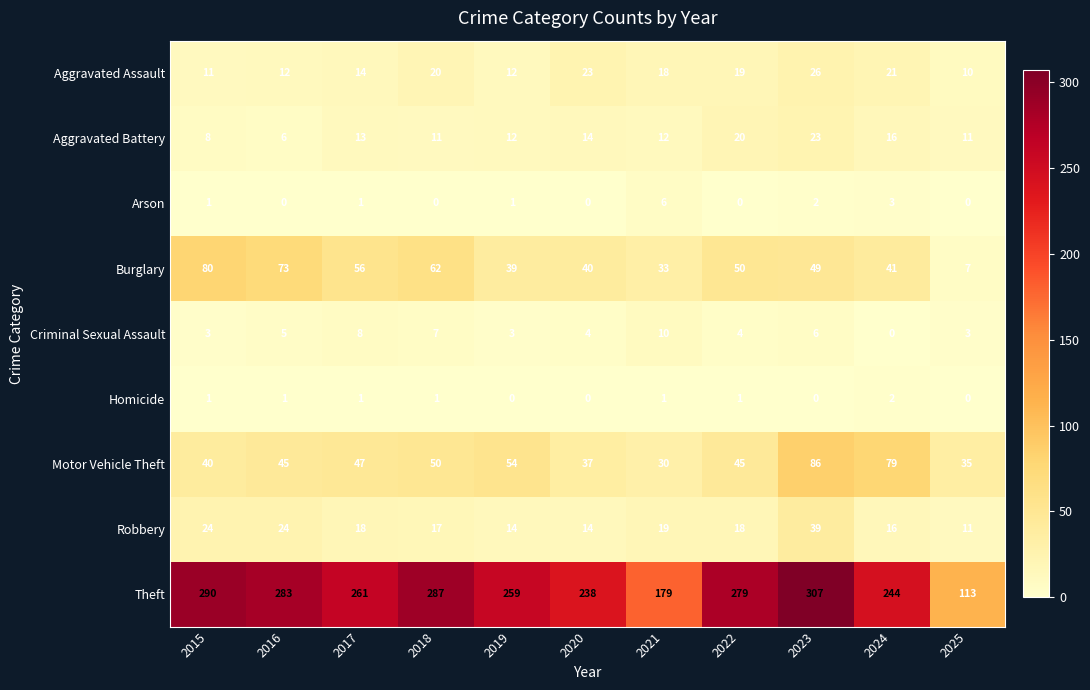

True or false: Burglary has a value of 62 at 2024.

False